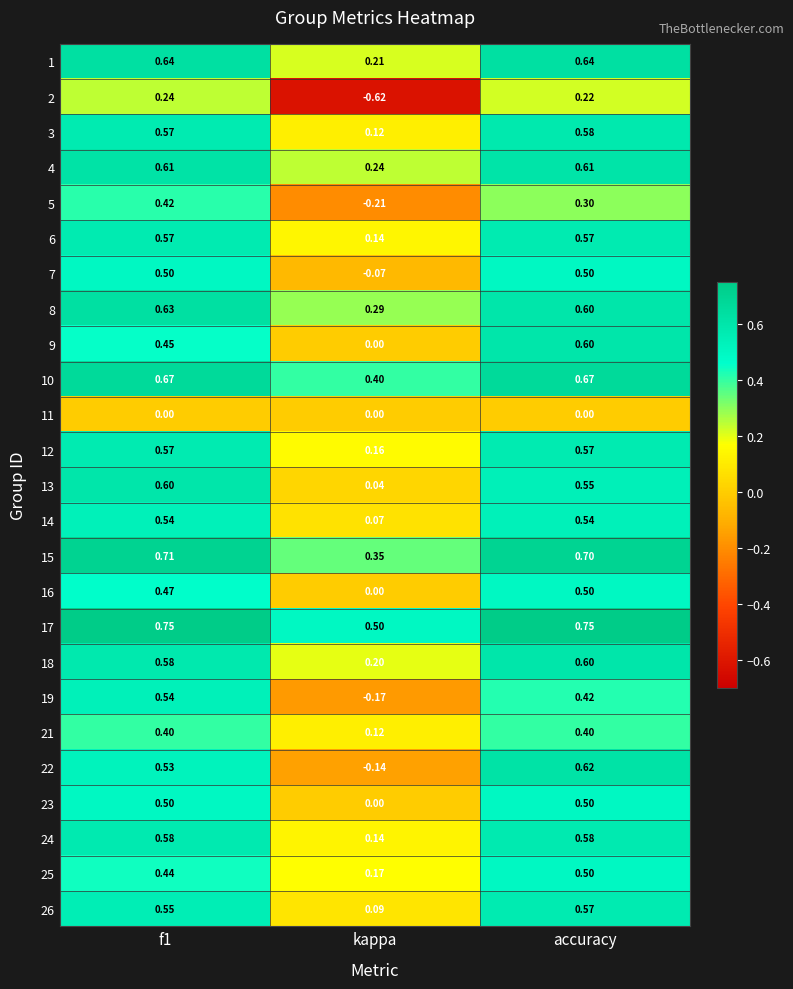

At which category is the sum across all series the highest?

accuracy